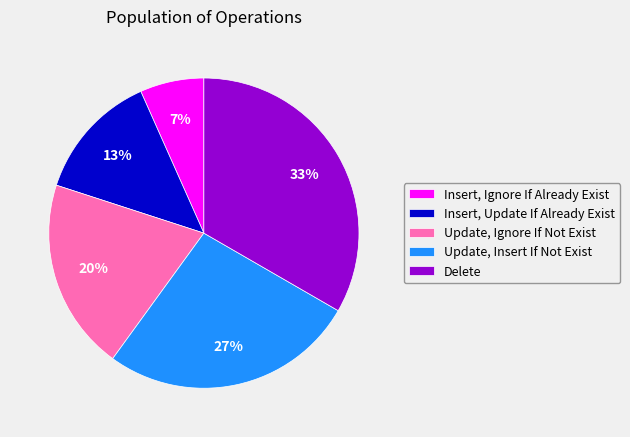

True or false: Delete accounts for 33% of the total.

True